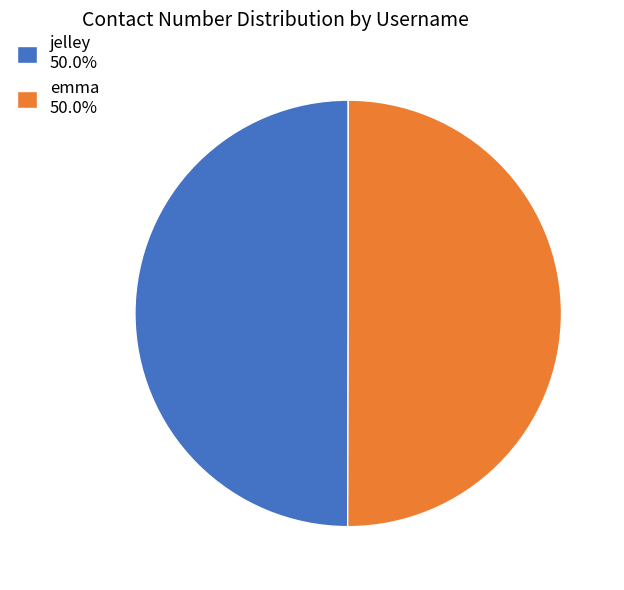

Do jelley 50.0% and emma 50.0% together represent more than half of the pie?

Yes